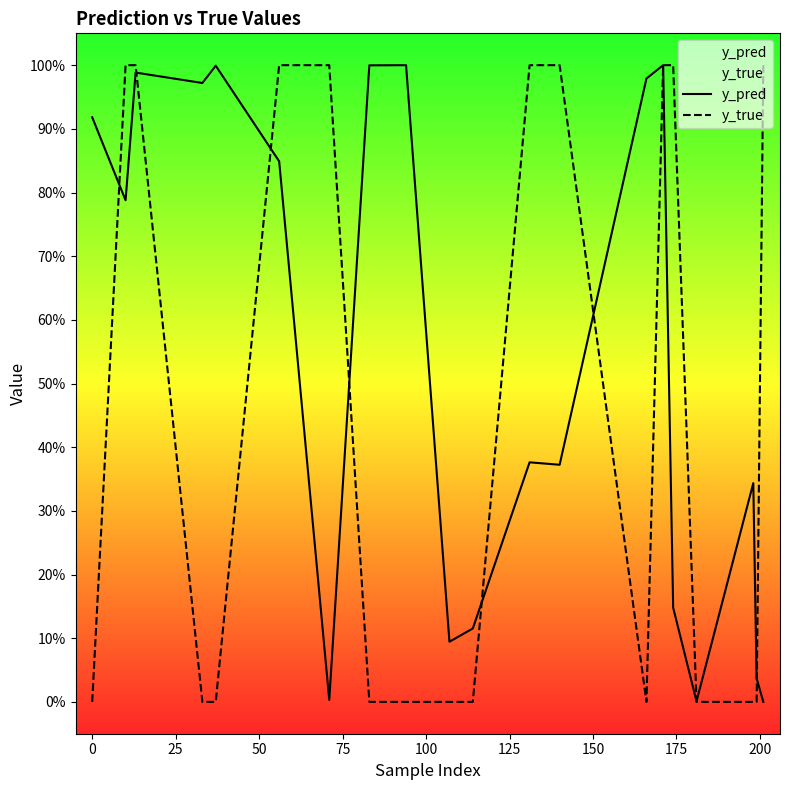

Does the chart display data point markers on the line(s)?

No